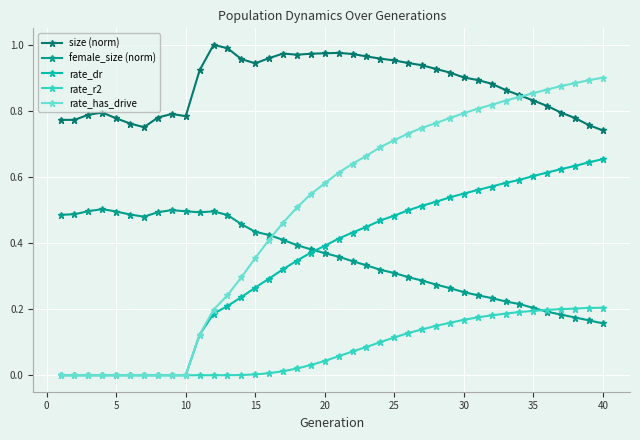

At how many categories does at least one series exceed 0?

40